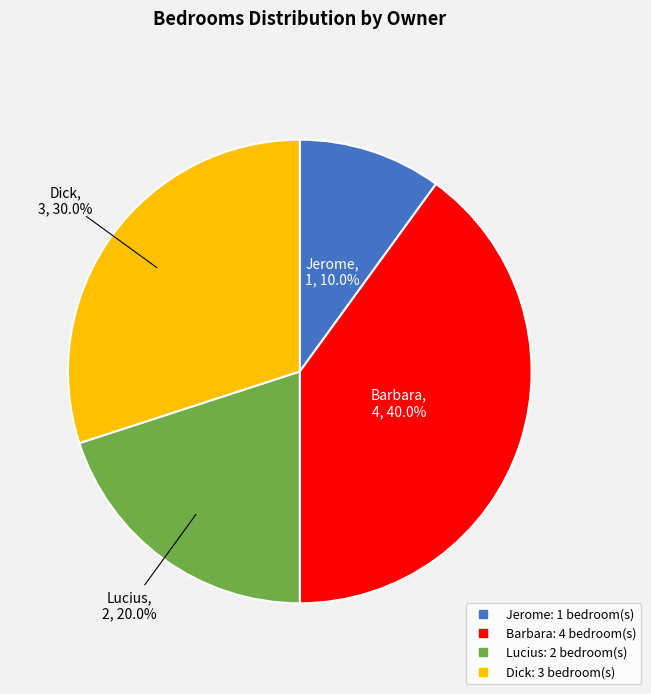

Which has a higher value, Jerome or Barbara?

Barbara